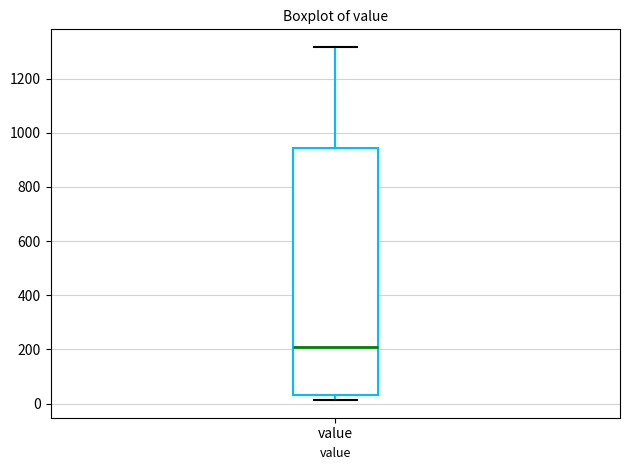

Transcribe this box plot: give where the median line is, the range the box spans, and where the two whiskers end, as read against the y-axis. The values are not printed on the chart, so give them approximately, as read against the axis.

median 220, box 40 to 940, whiskers 20 to 1320